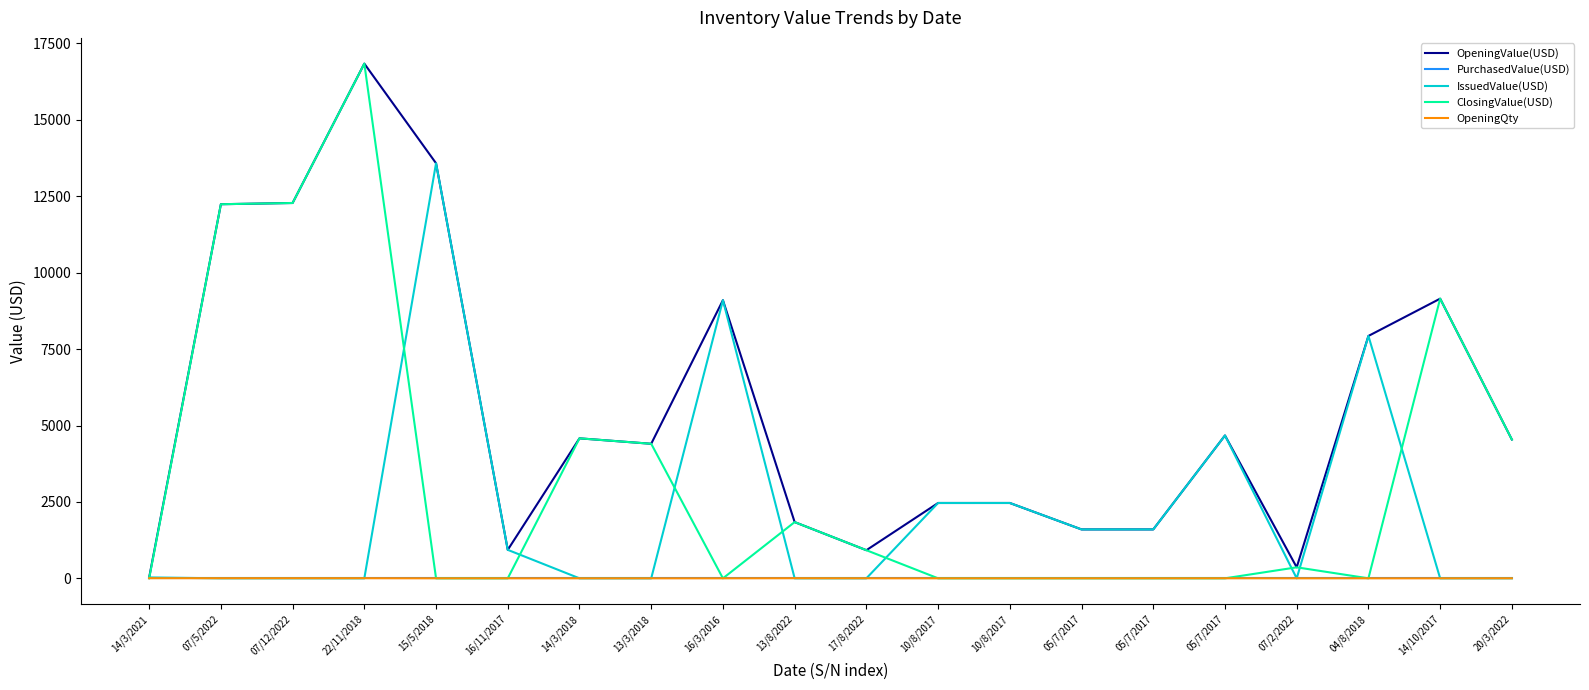

Between 07/12/2022 and 22/11/2018, which is larger?

22/11/2018